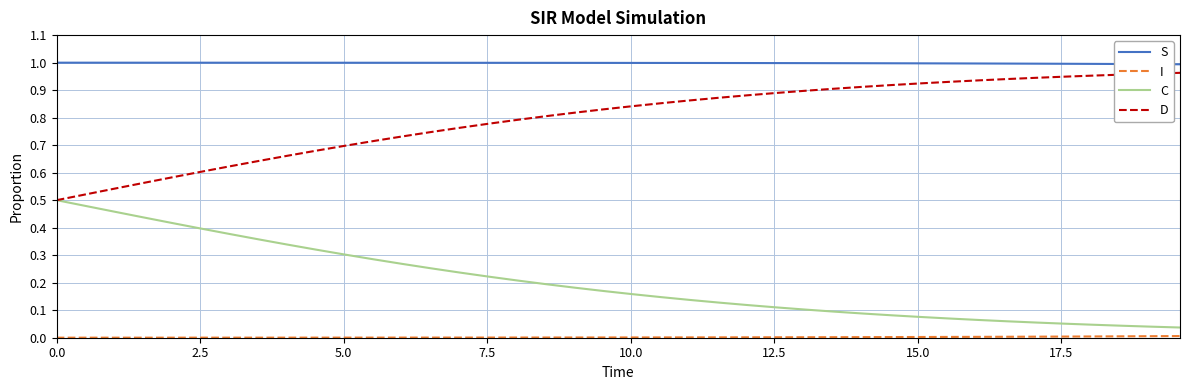

True or false: S and C intersect in this chart.

False